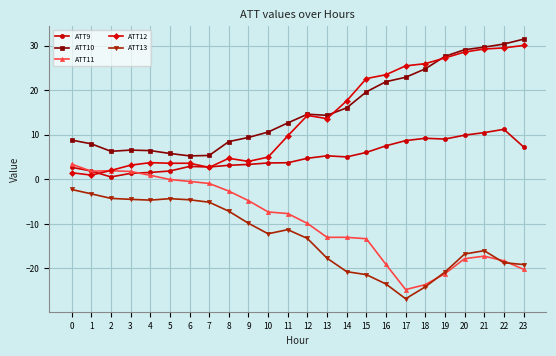

What is the maximum value shown in the chart?

31.4